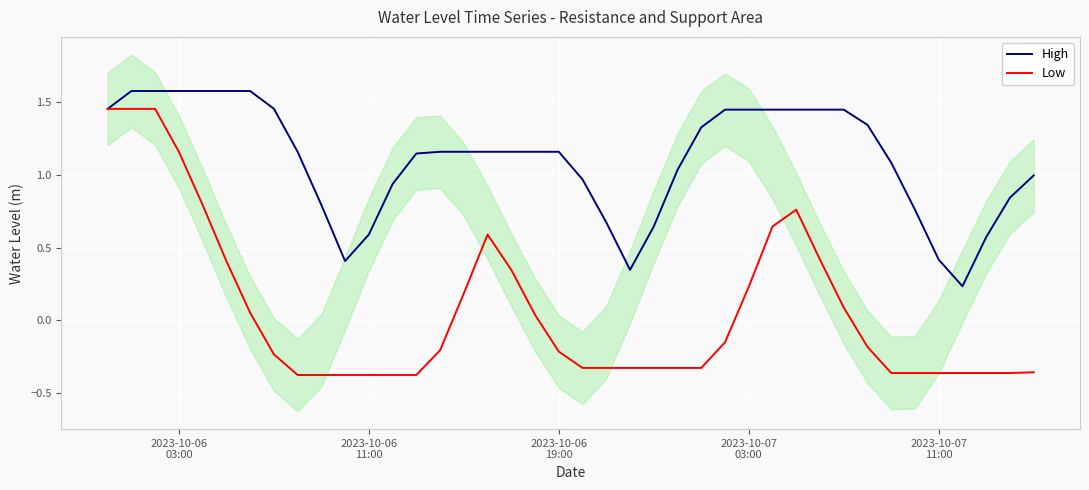

What is the average value of the Low series?

0.1